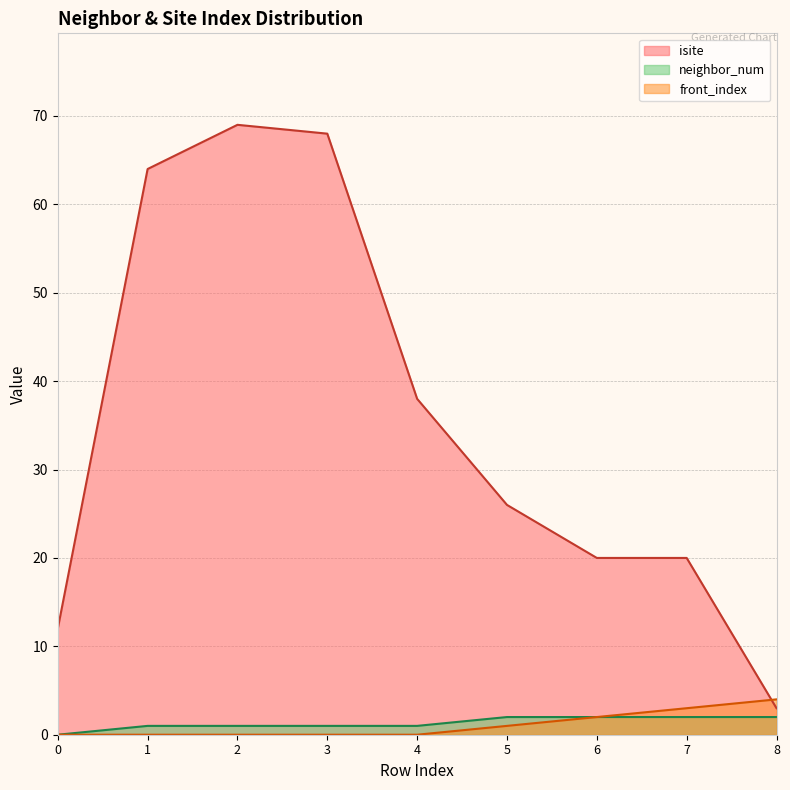

Where does the isite series first go above 26?

1